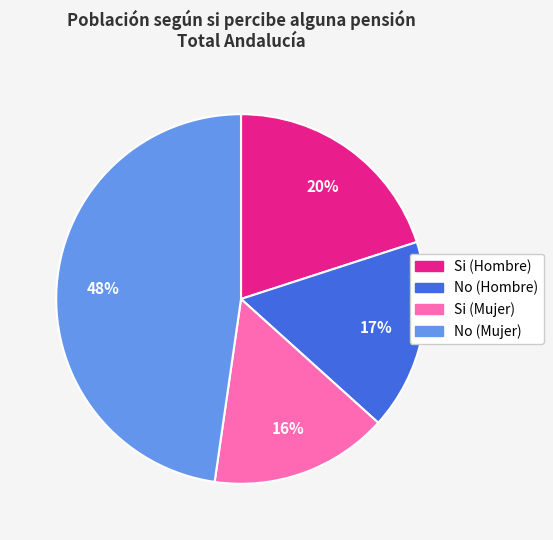

Is it true that No (Mujer) is 40% of the pie?

False